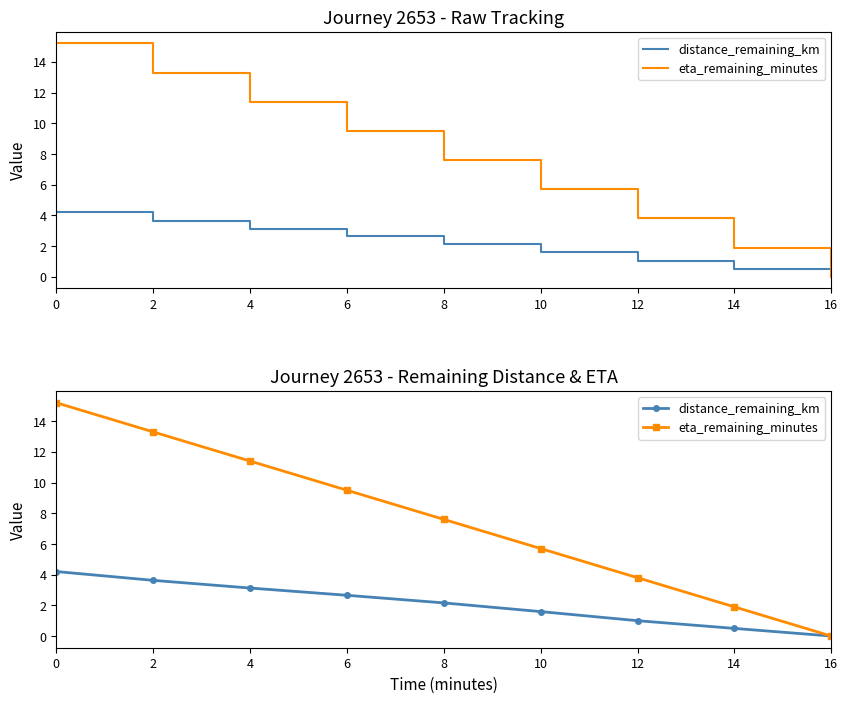

True or false: distance_remaining_km and eta_remaining_minutes cross at least once.

False